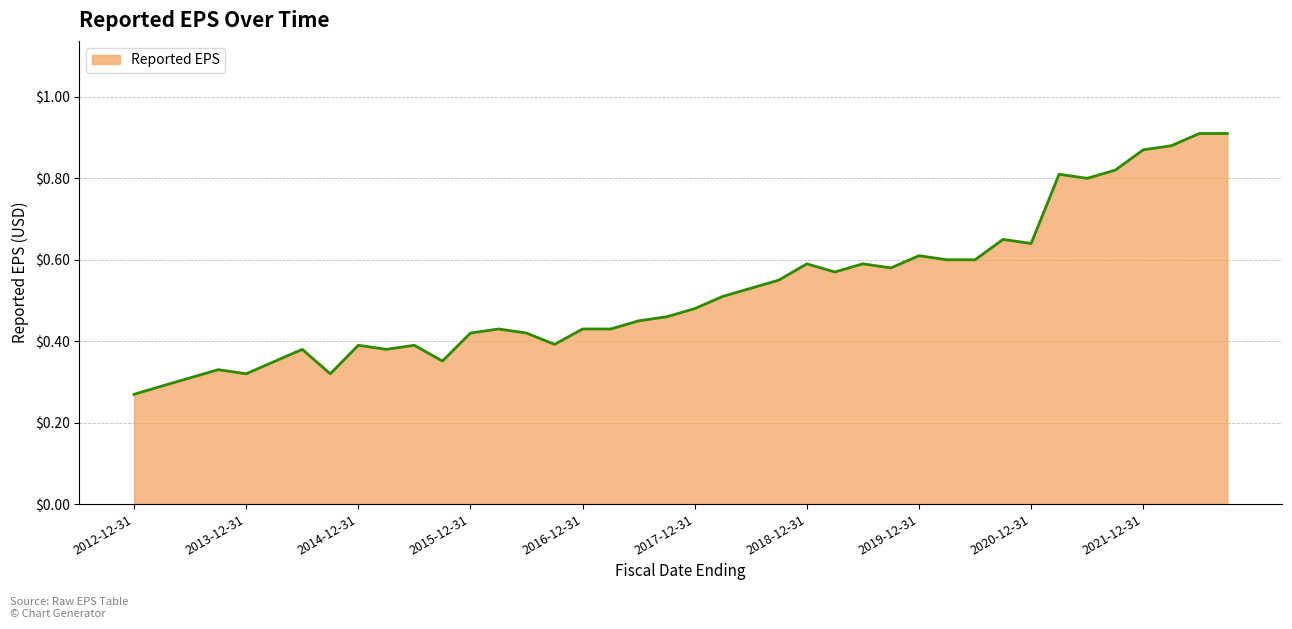

At which category does the data reach its first local valley?

2013-12-31